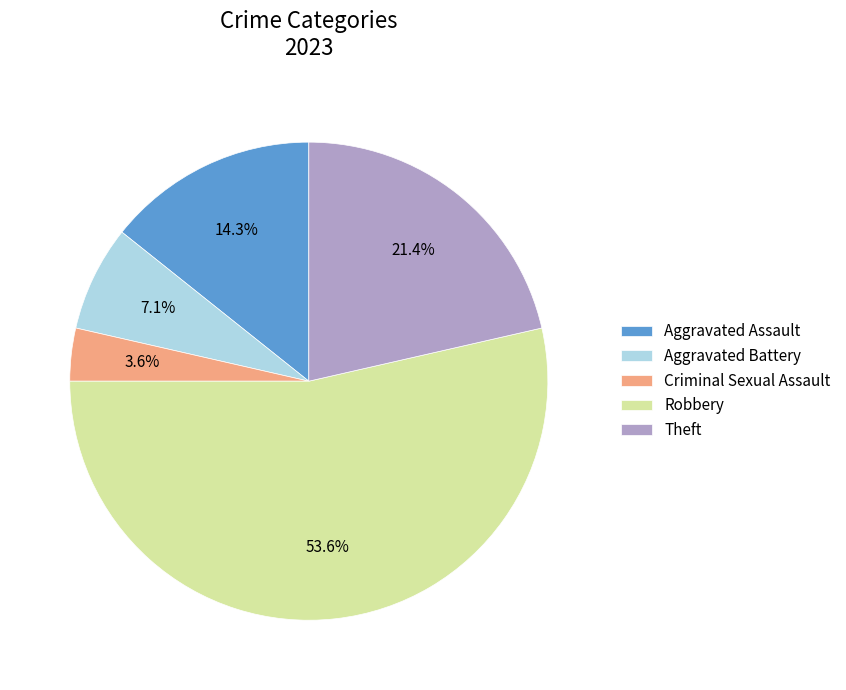

What percentage is the Criminal Sexual Assault slice, to the nearest percent?

4%